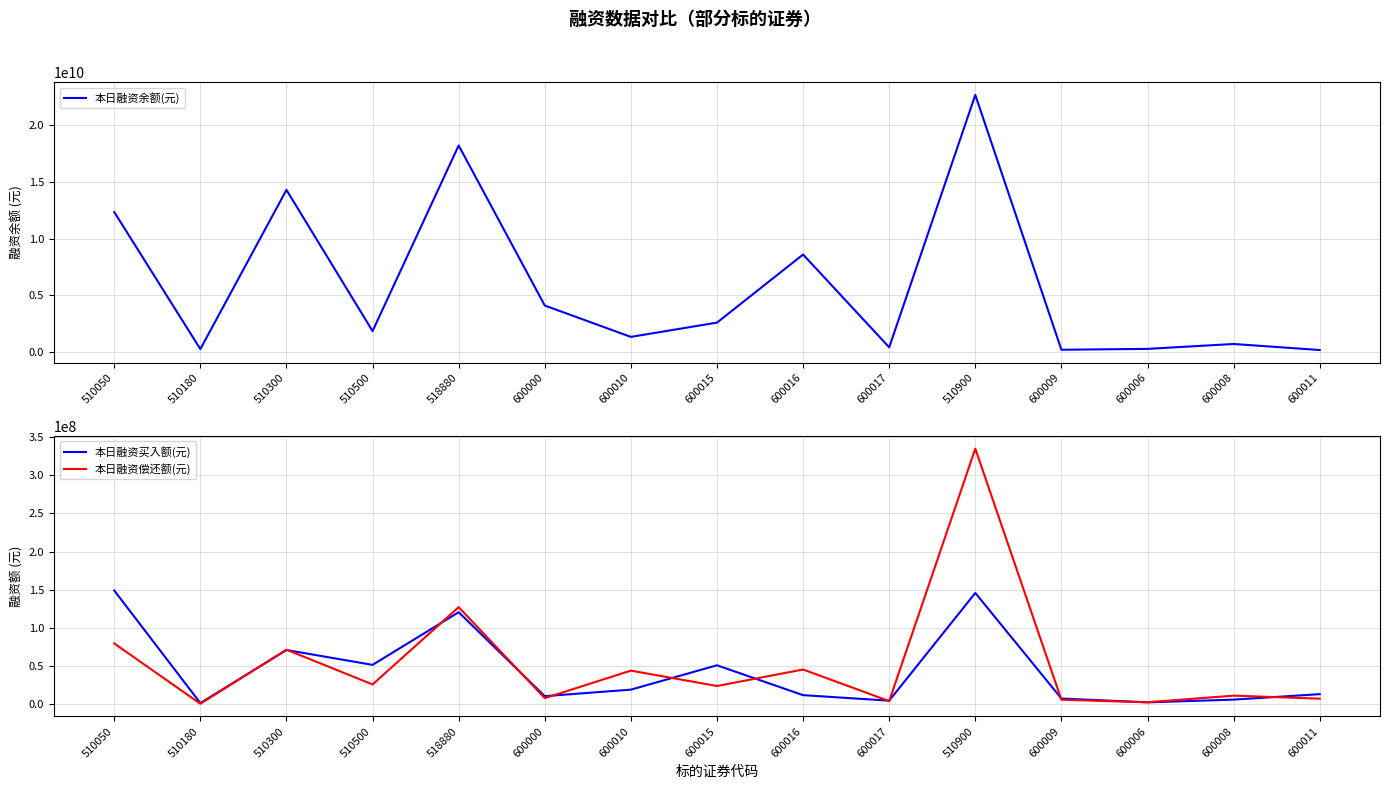

What is the label of the 8th point from the left?

600015